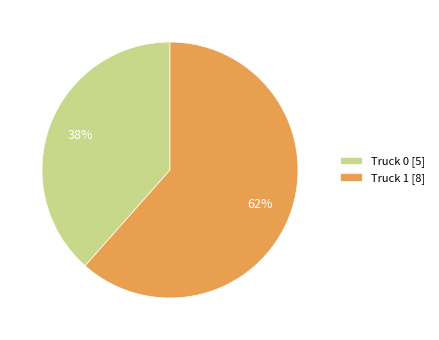

How many segments does this pie chart have?

2